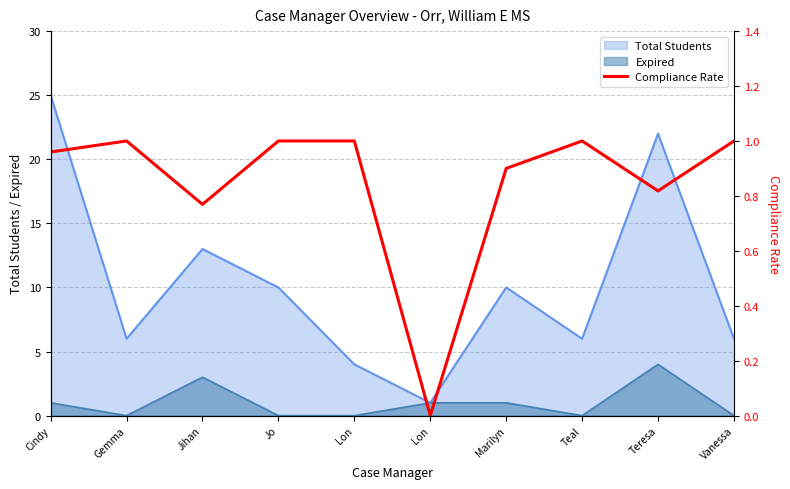

Which has a higher value, Teal or Vanessa?

Teal